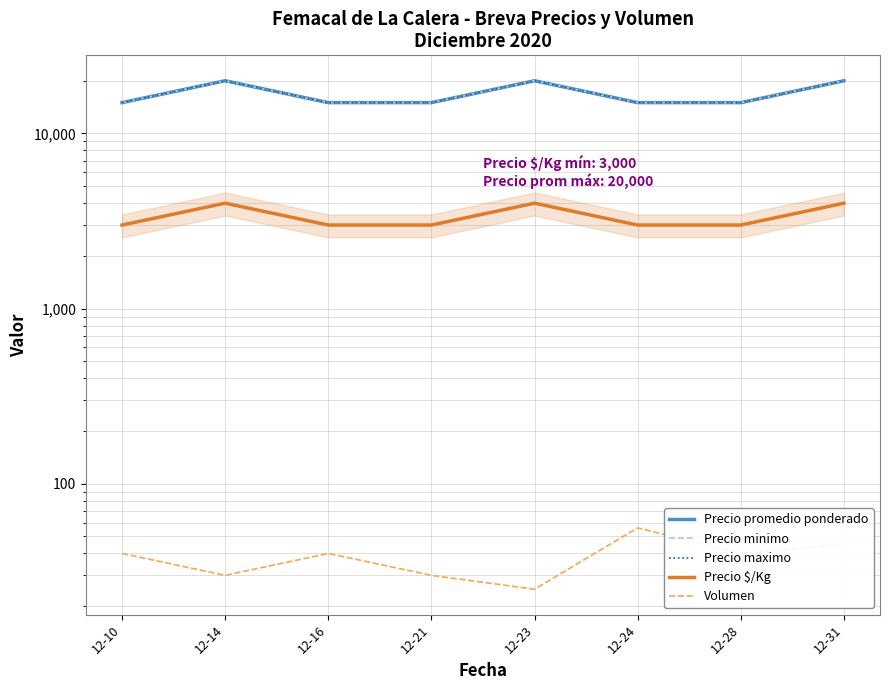

Which series changed the most between 12-10 and 12-28?

Precio promedio ponderado